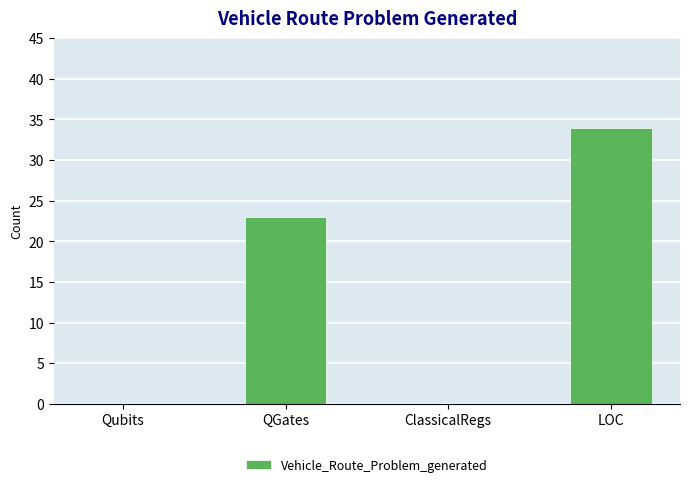

What is the change in value from Qubits to LOC?

+34